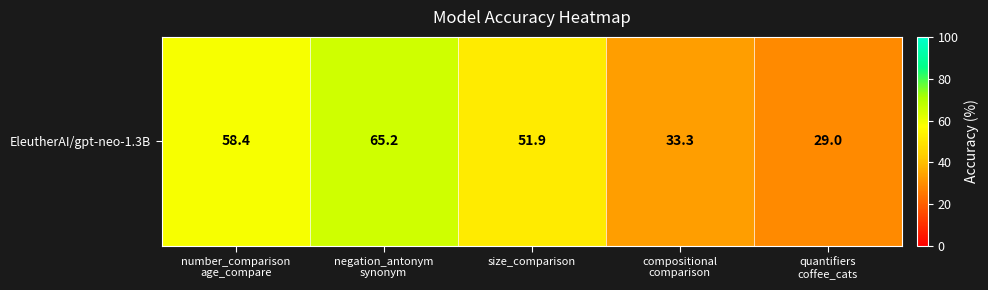

List the labels in order of value, smallest first.

quantifiers
coffee_cats, compositional
comparison, size_comparison, number_comparison
age_compare, negation_antonym
synonym